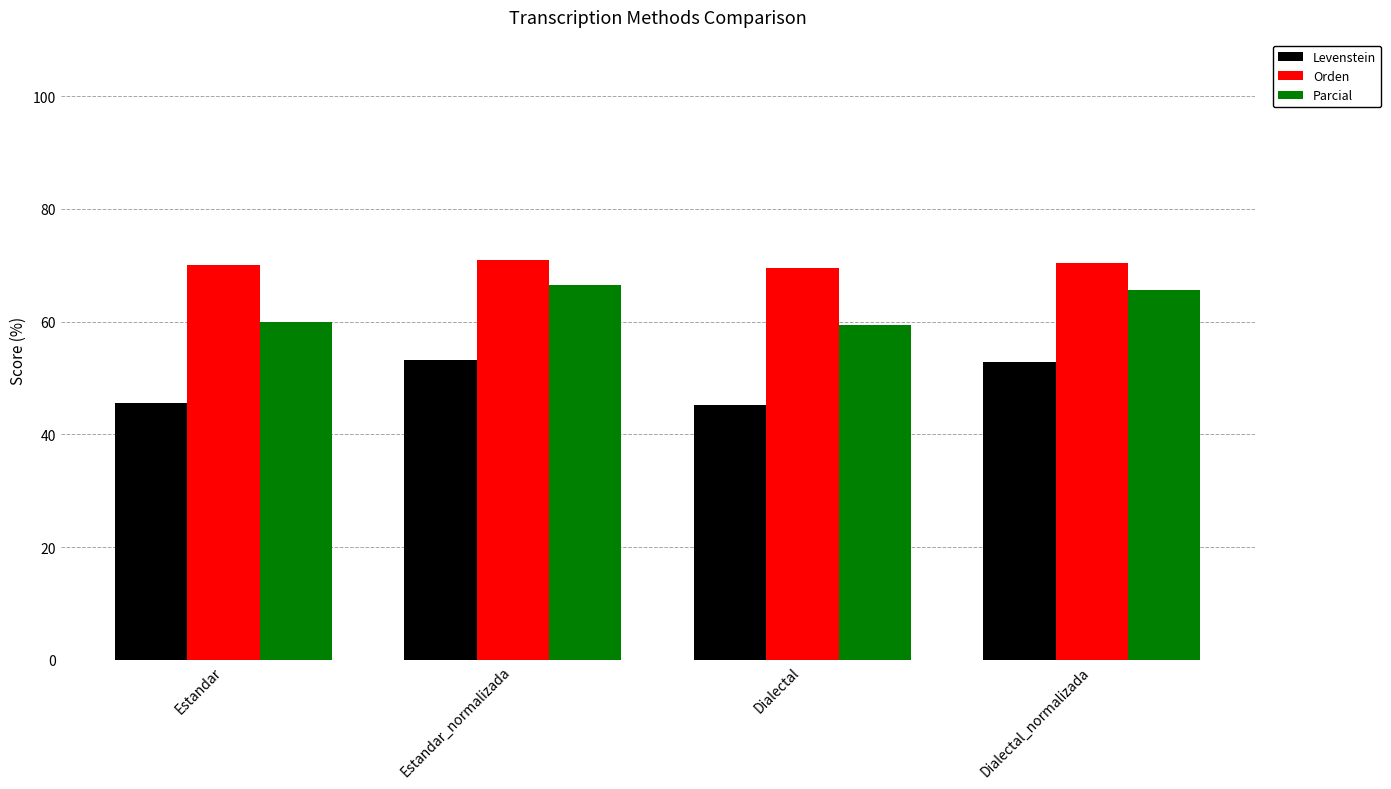

What is the minimum value for Orden?

69.4